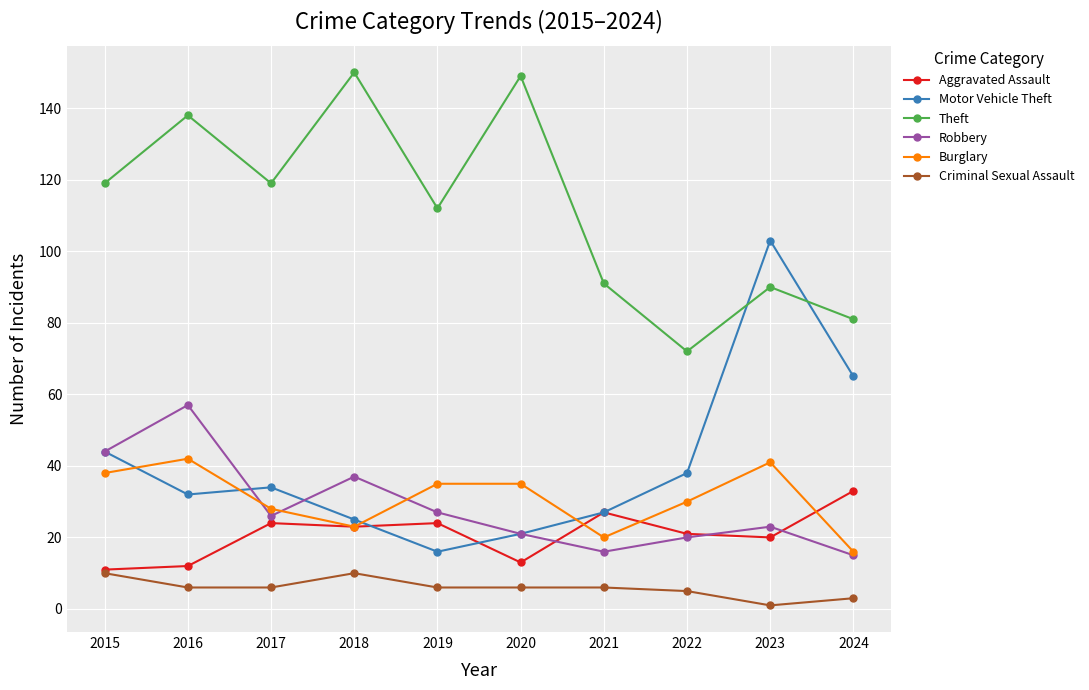

Where do Motor Vehicle Theft and Aggravated Assault first cross each other?

2018 and 2019